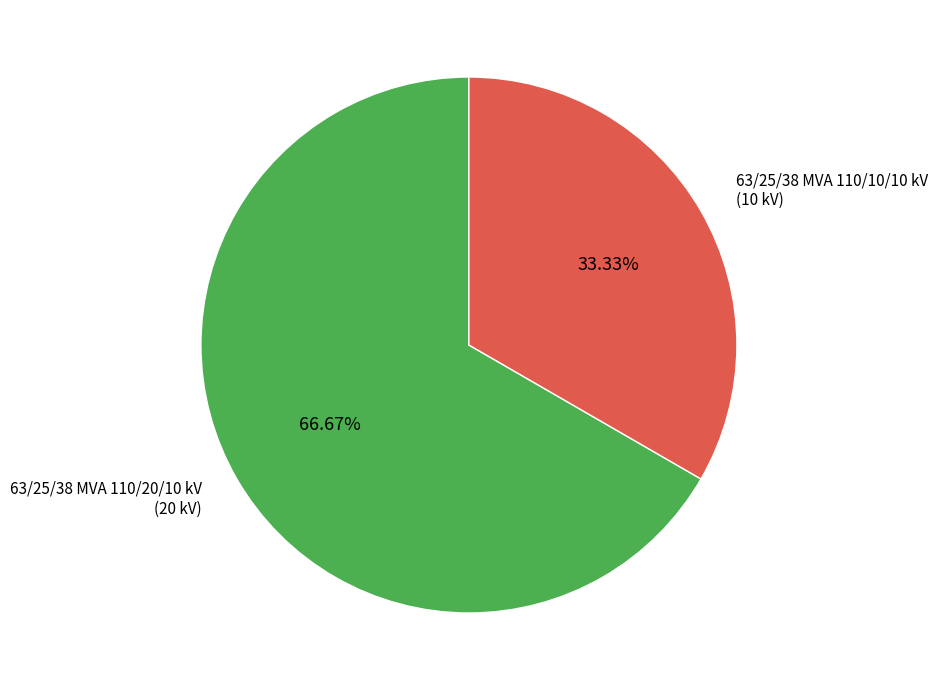

Is there a majority slice in this chart?

Yes